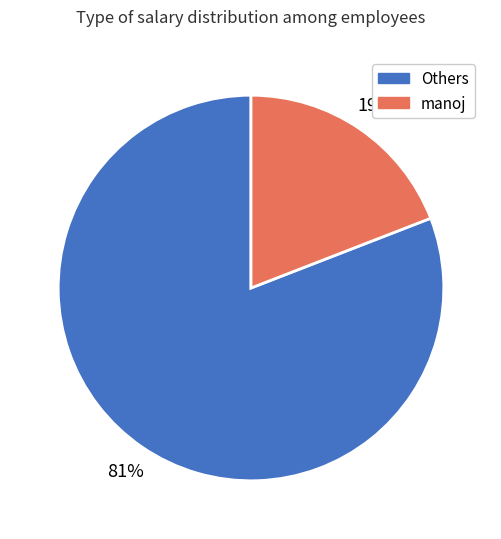

To the nearest percent, what is the difference between the largest and smallest slice percentages?

62%